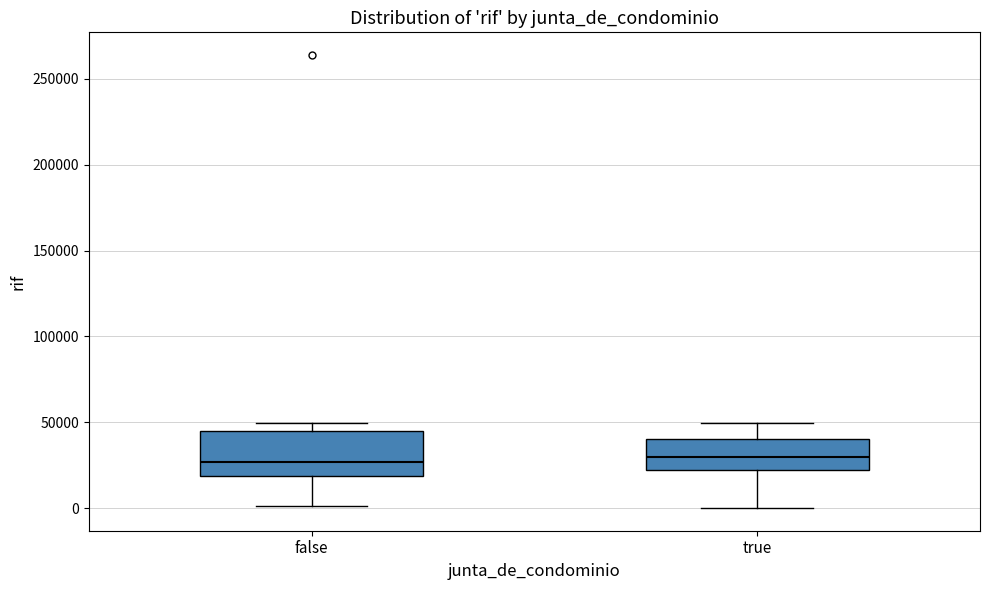

Reading left to right, read every box against the y-axis: the position of its median line, the range the box covers, and the ends of its whiskers. The values are not printed on the chart, so give them approximately, as read against the axis.

false: median 25000, box 20000 to 45000, whiskers 0 to 50000
true: median 30000, box 20000 to 40000, whiskers 0 to 50000